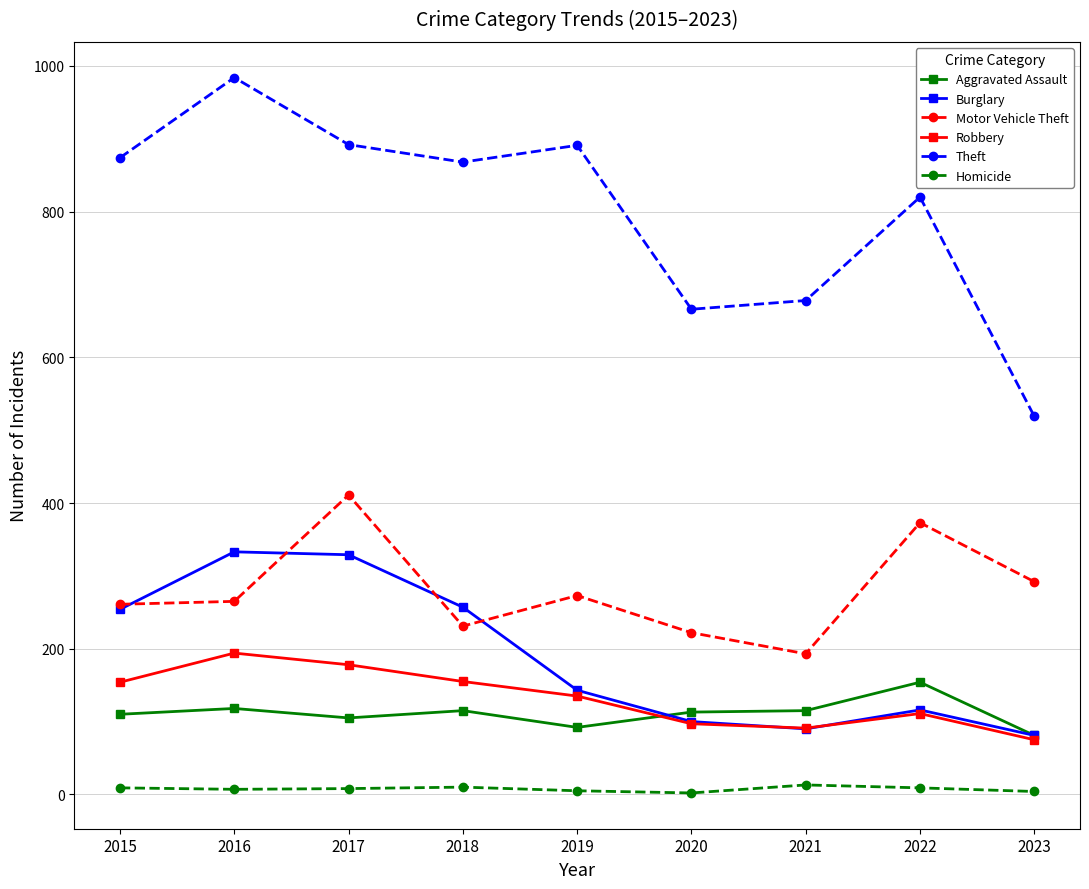

What is the value of the Homicide point at the 5th from the left?

5